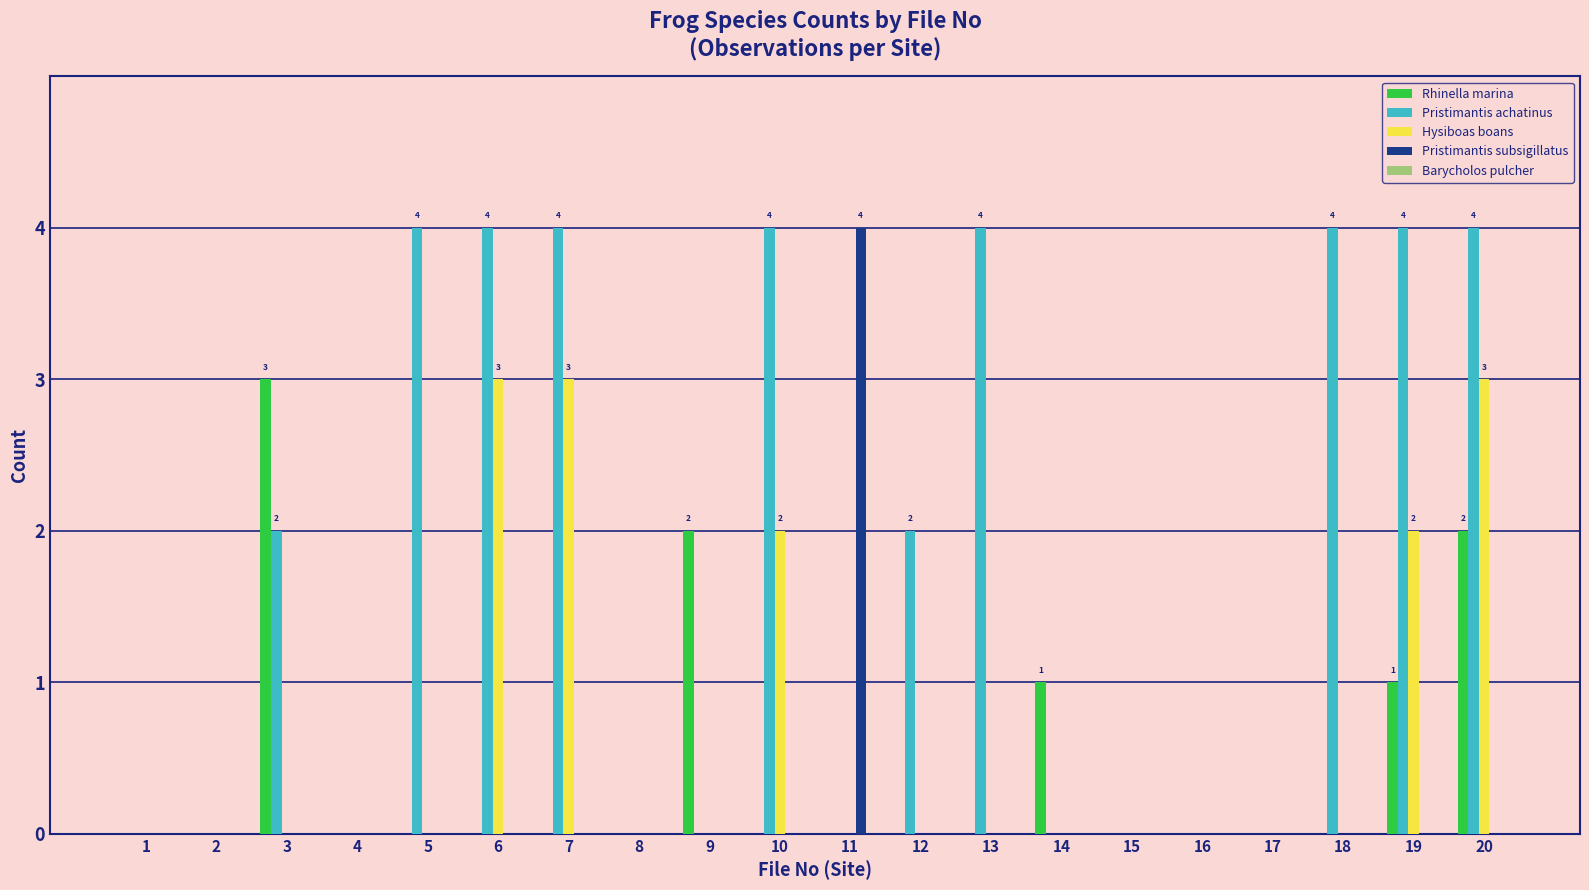

Which series has the largest total across all categories?

Pristimantis achatinus